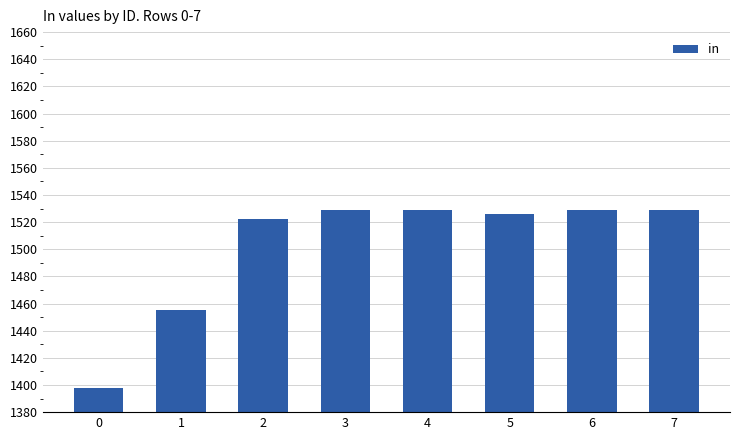

How many values are below 1529?

4